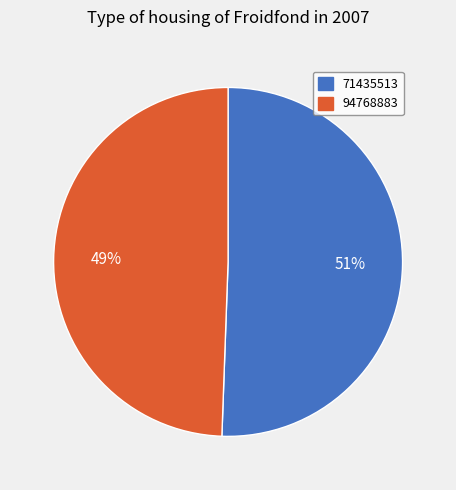

Count the number of slices in the pie.

2